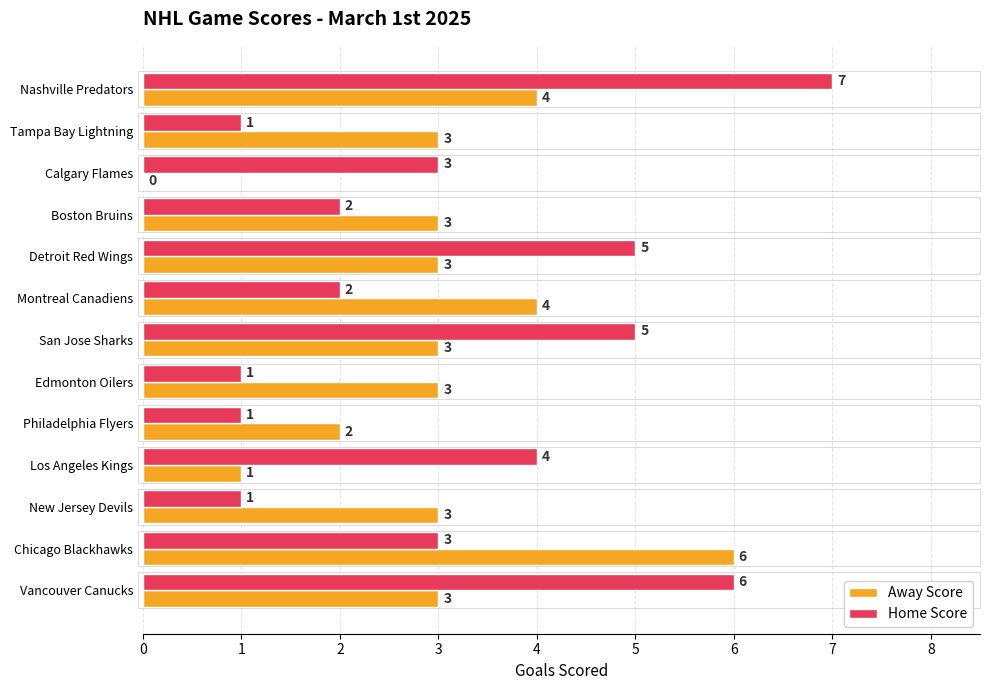

What are all the series names shown in the legend?

Away Score, Home Score